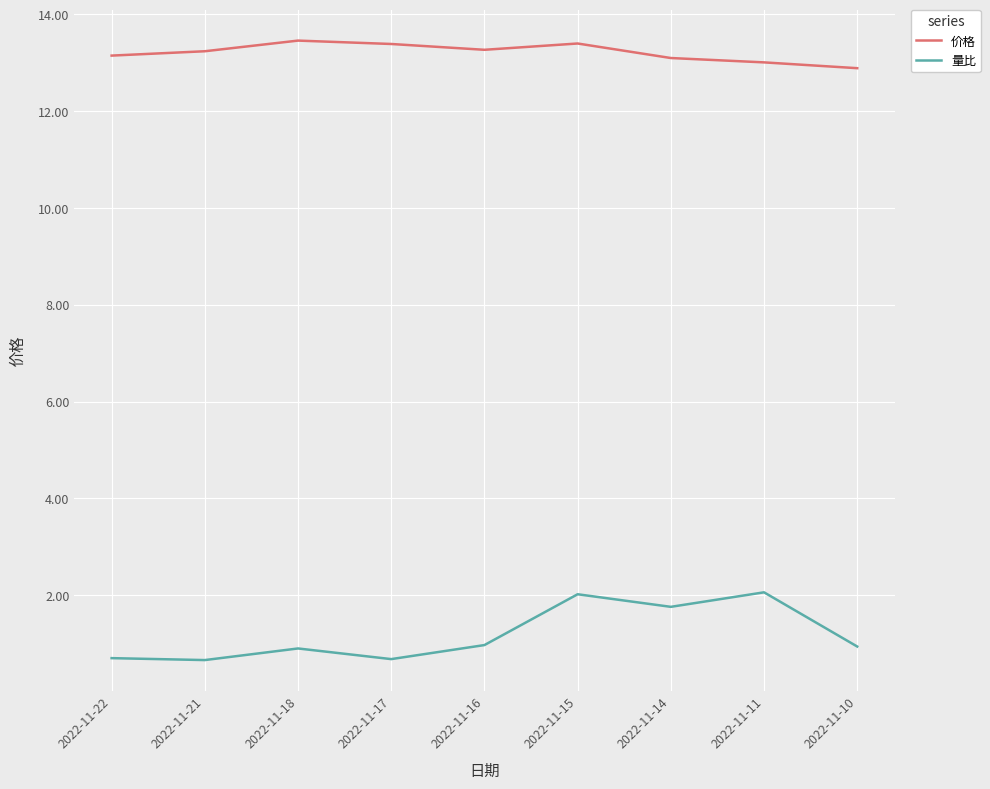

Rank the series by their average value, from lowest to highest.

量比, 价格